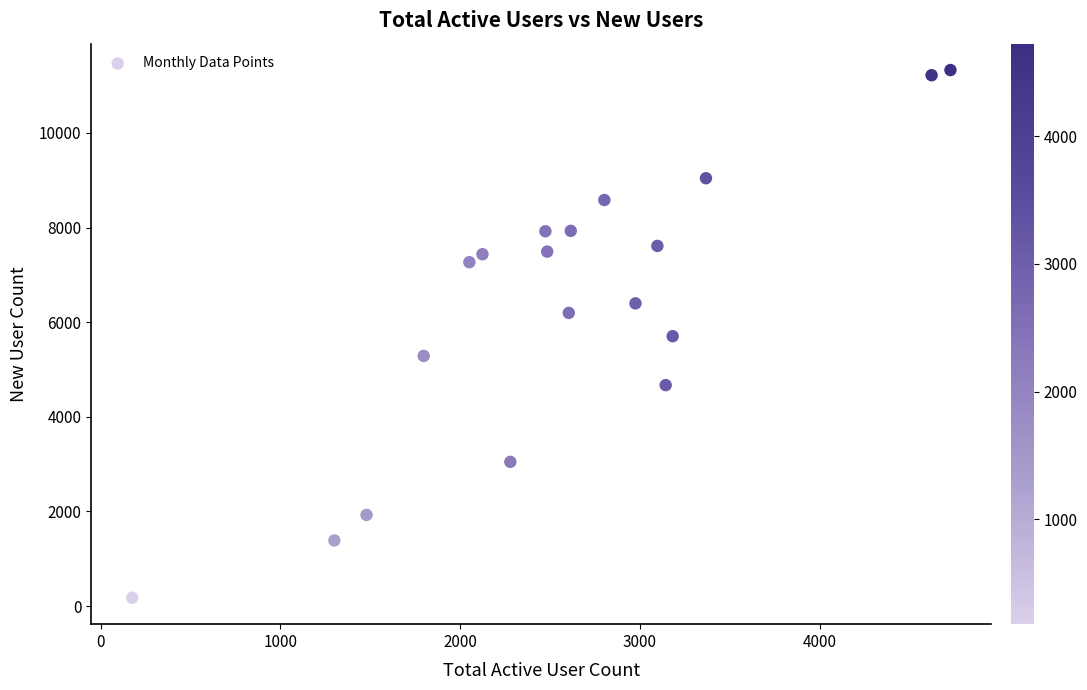

What is the range of Y values (max minus min)?

11154